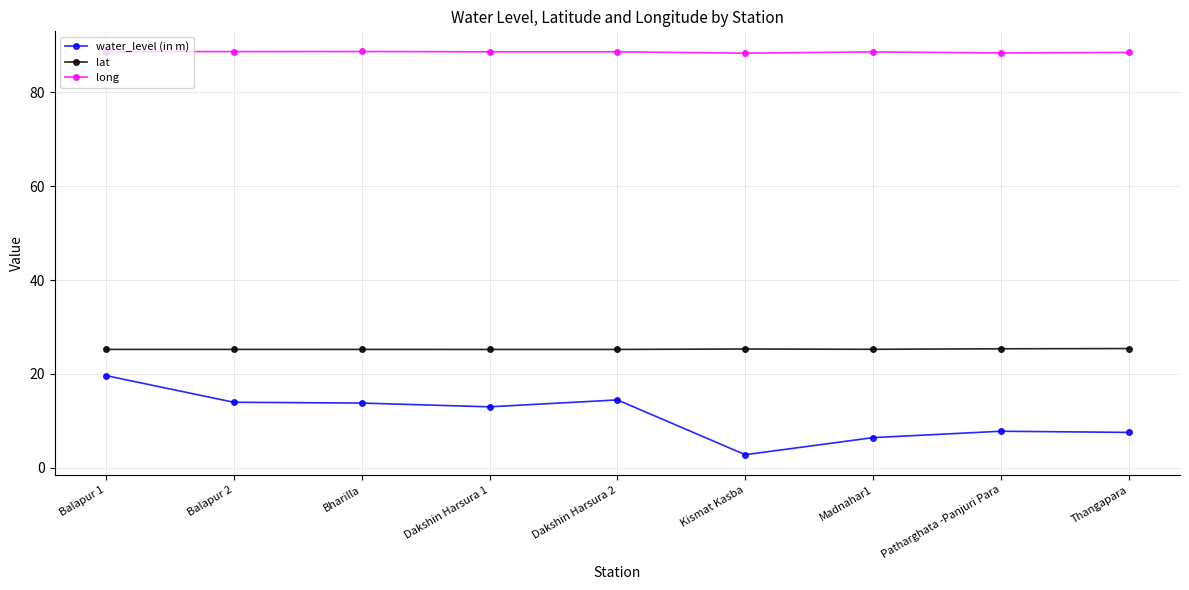

True or false: lat and long cross at least once.

False